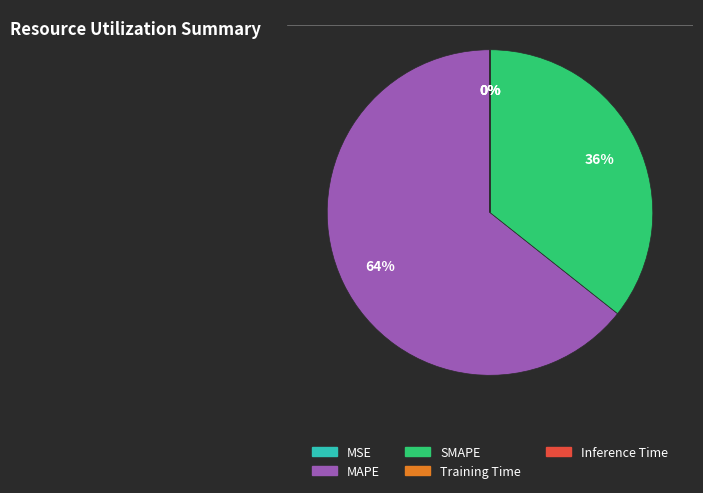

To the nearest percent, what percentage of the pie is MAPE?

64%